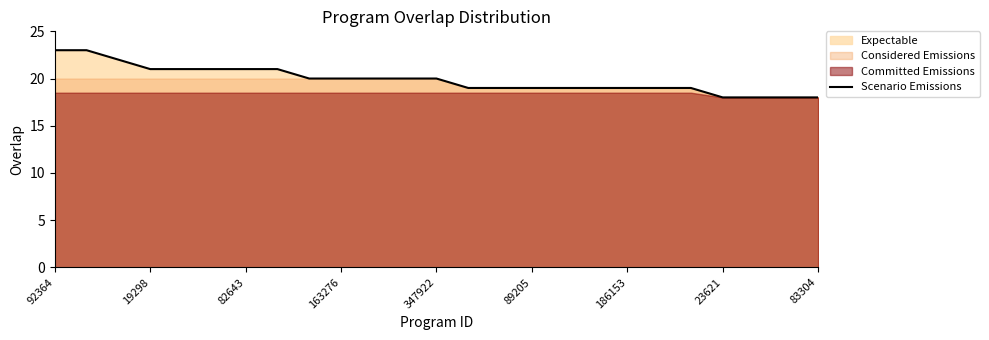

The Scenario Emissions series shows 34 at 19298. True or false?

False